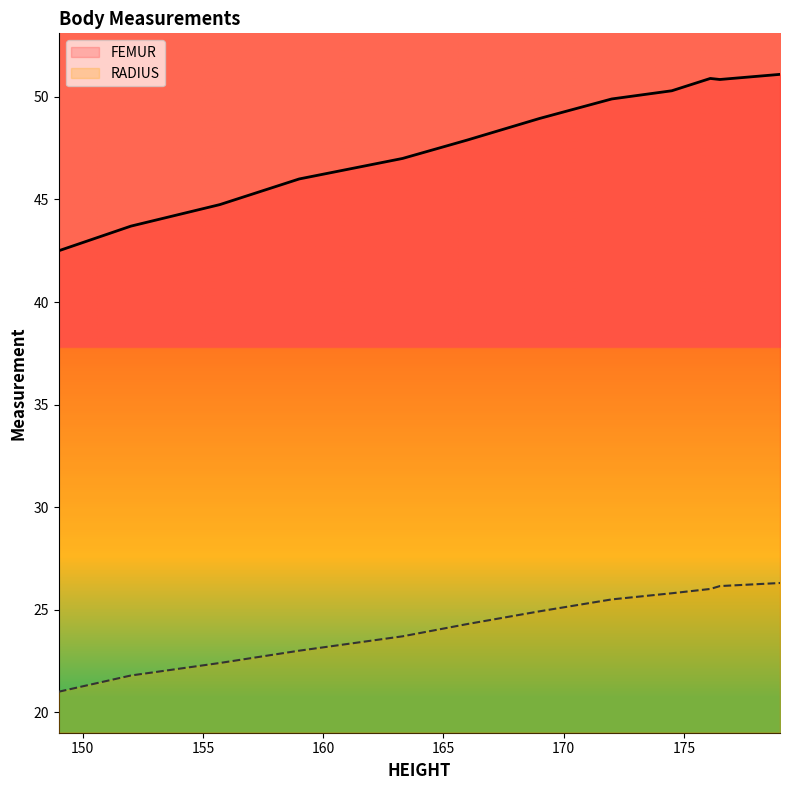

List the series in order of their overall mean, highest first.

FEMUR, RADIUS